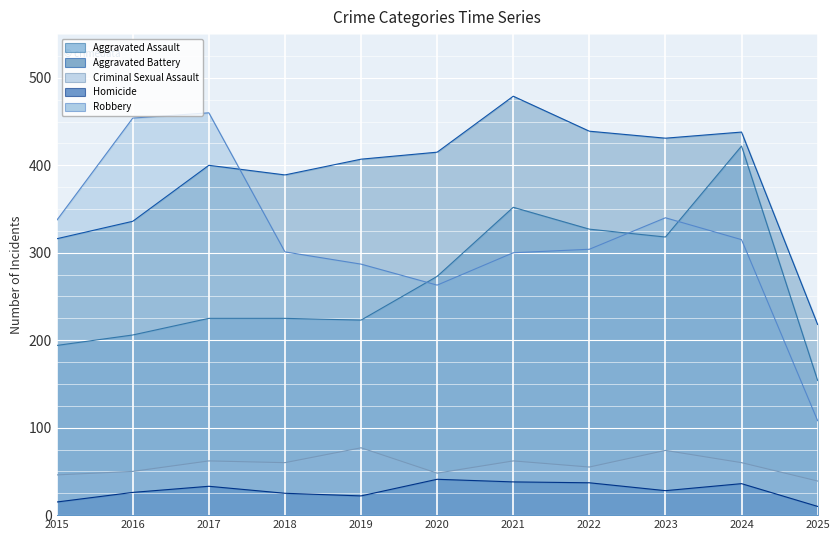

Where is the first local maximum for Aggravated Battery?

2017